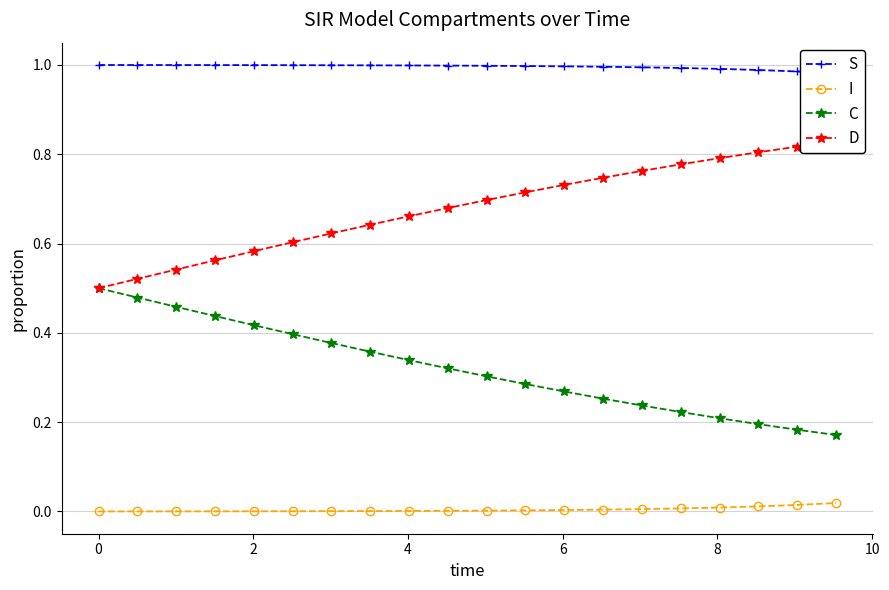

True or false: C and I cross at least once.

False